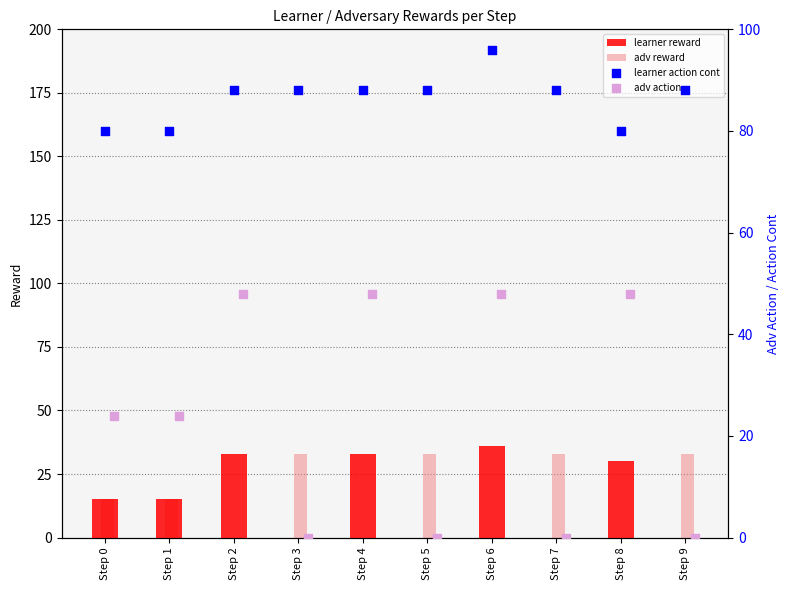

Is the value of learner reward at Step 0 greater than the value of adv reward at Step 8?

Yes